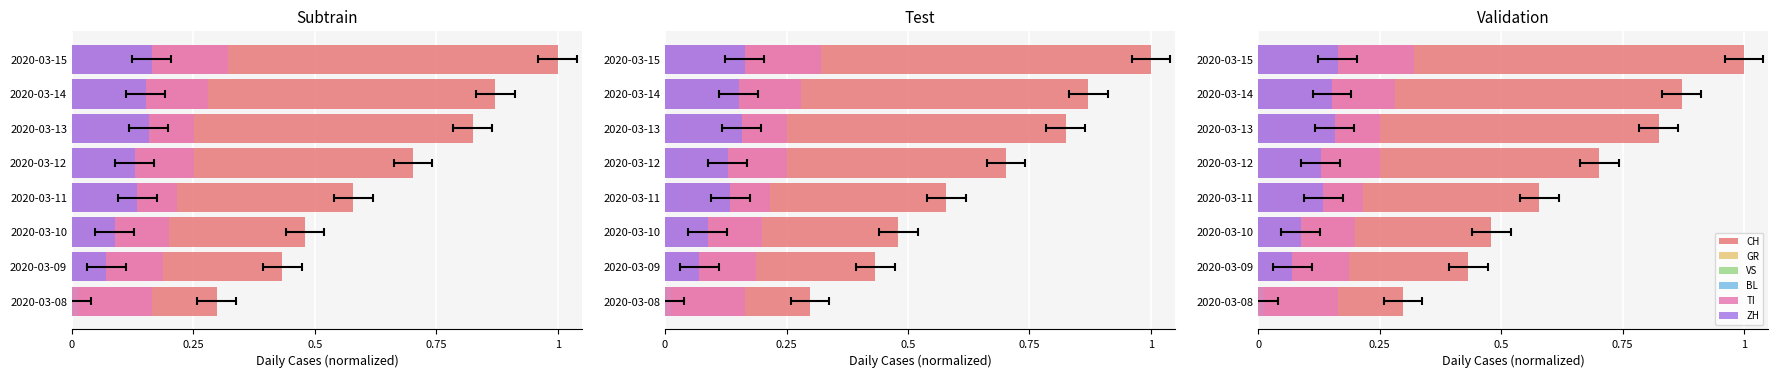

What is the difference between the maximum and minimum values in the ZH series?

0.2